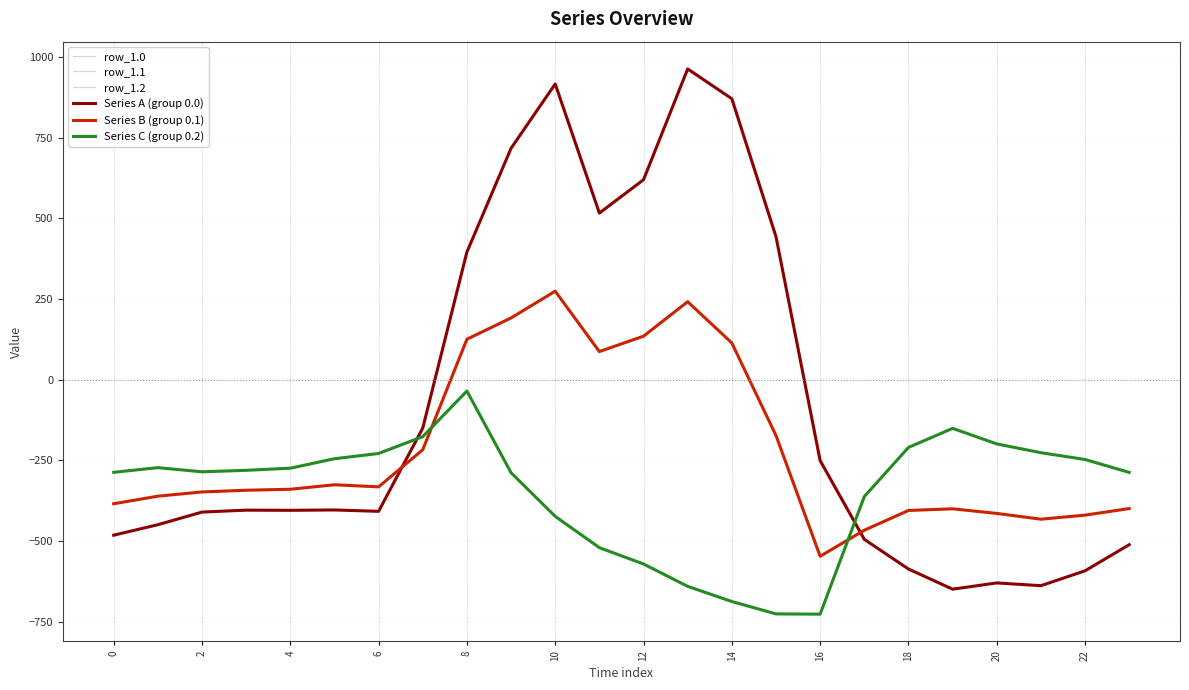

Which label corresponds to the largest value in the chart?

13